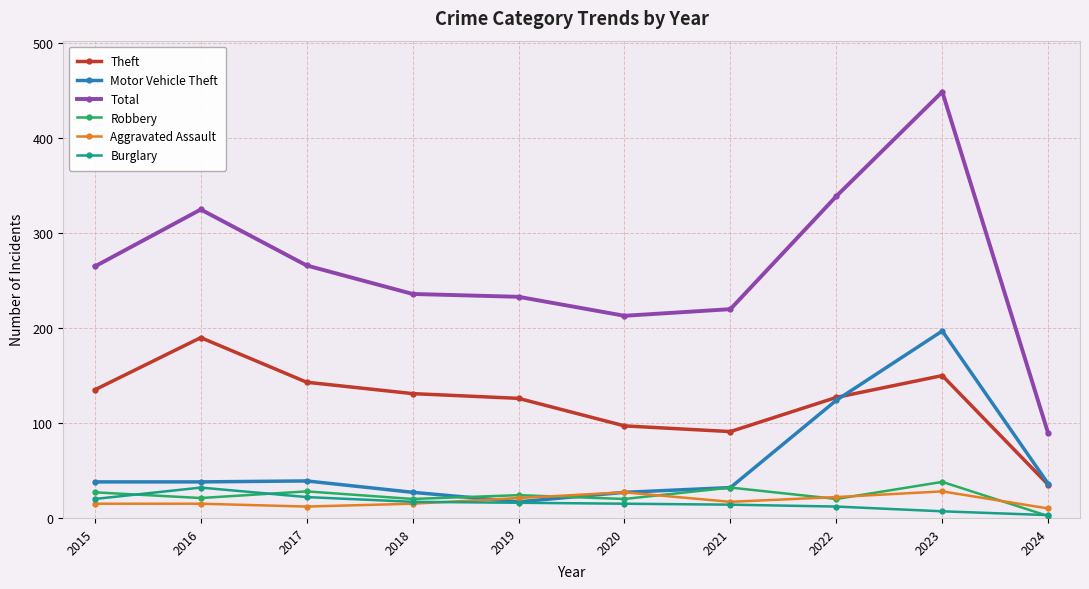

True or false: Motor Vehicle Theft has a value of 12 at 2024.

False